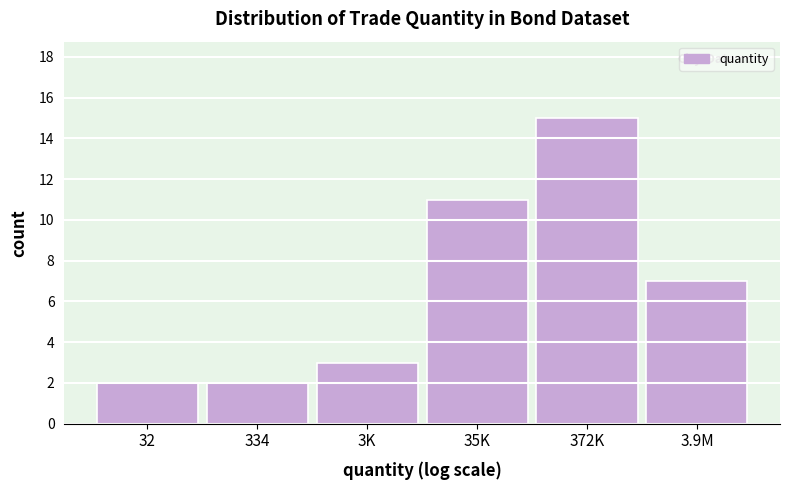

Reading left to right, list all the values displayed in this chart.

2	2	3	11	15	7